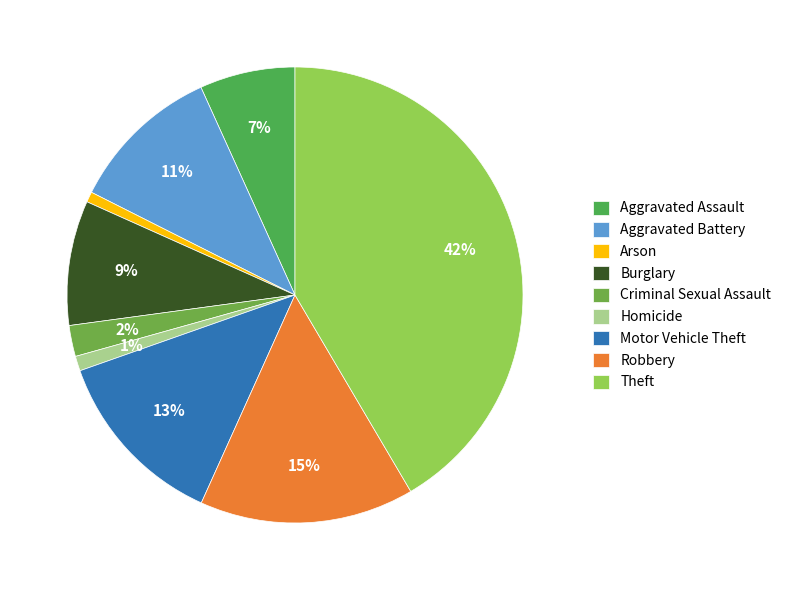

To the nearest percent, what is the combined percentage of Homicide and Aggravated Battery?

12%